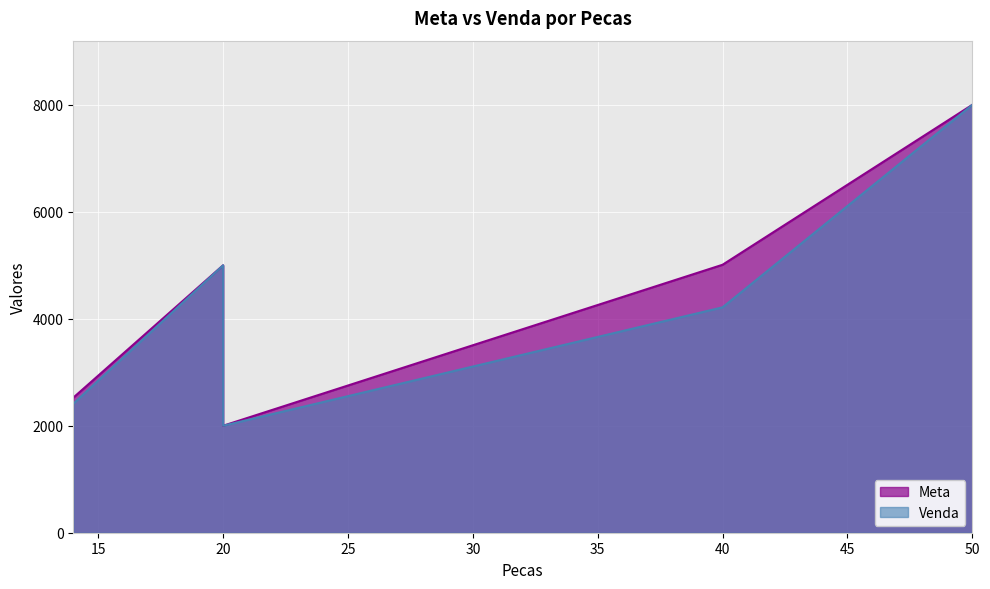

True or false: Meta and Venda cross at least once.

False